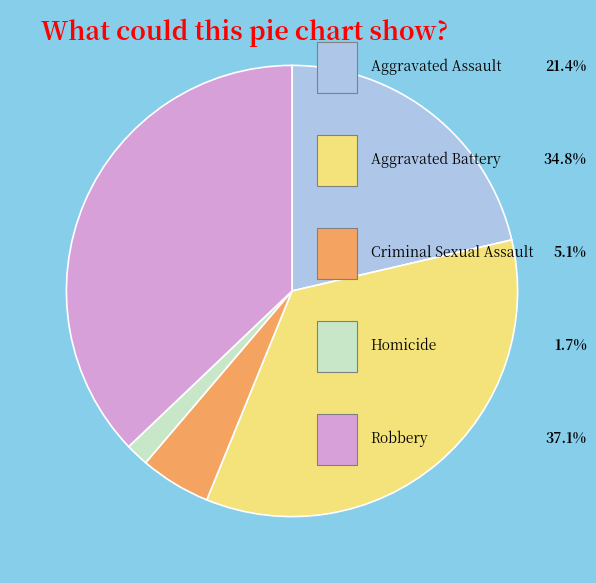

Is there any slice that represents more than half of the pie?

No